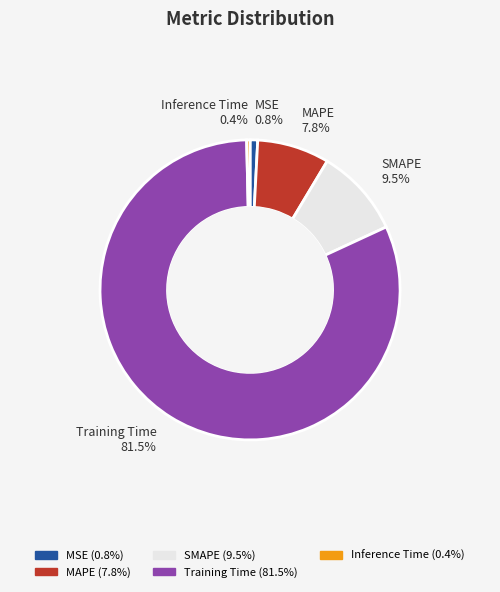

Does any single category account for the majority?

Yes